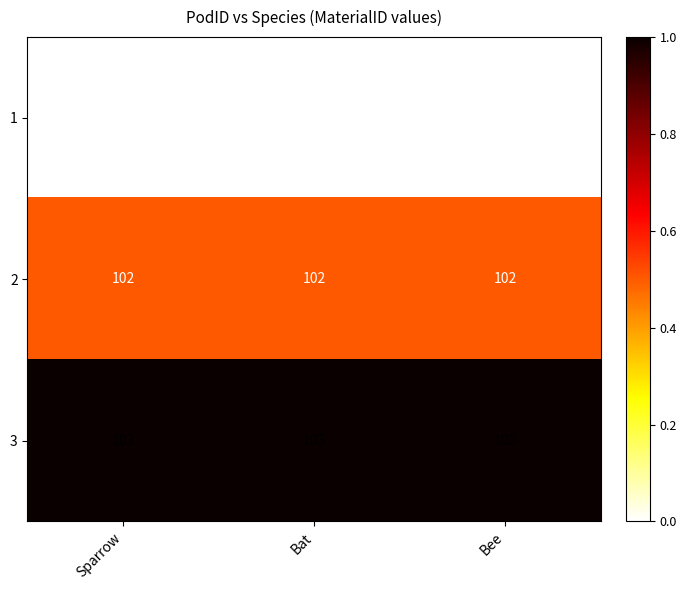

What is the minimum value for 3?

103